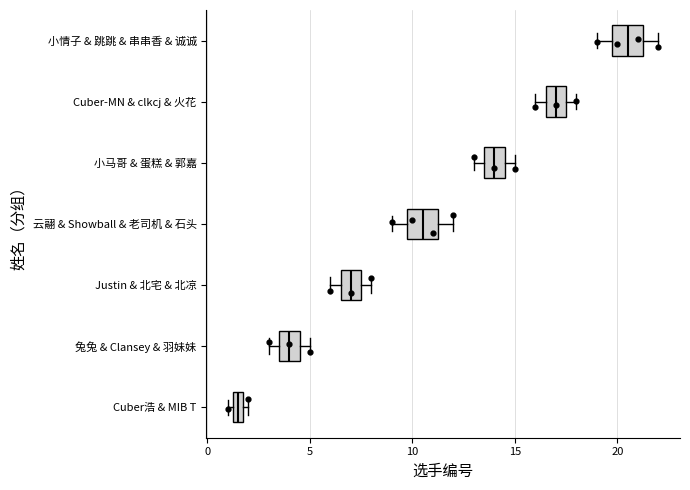

Where is the left edge of the box for 兔兔 & Clansey & 羽妹妹 on the x-axis? The values are not printed on the chart, so give them approximately, as read against the axis.

3.5